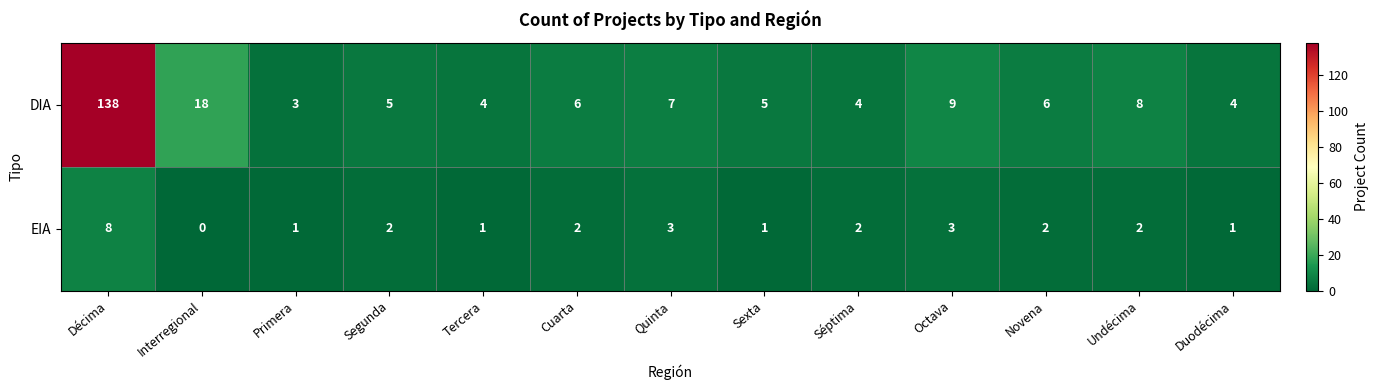

Which series has the largest total across all categories?

DIA